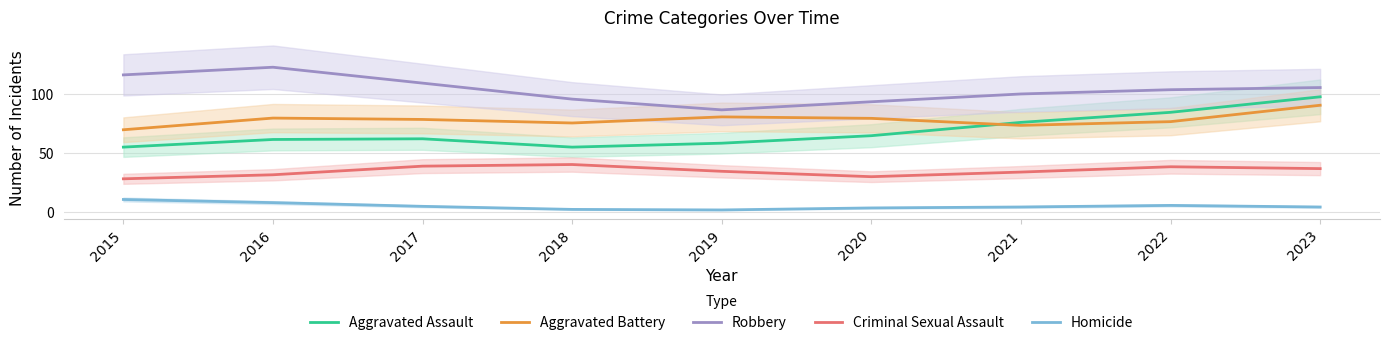

What is the sum of the Criminal Sexual Assault values at 2016 and 2022?

70.3